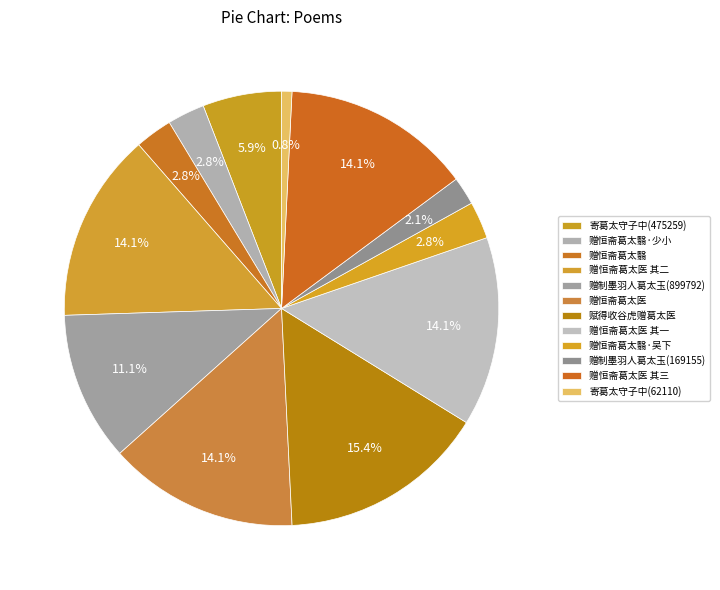

Count the number of slices in the pie.

12